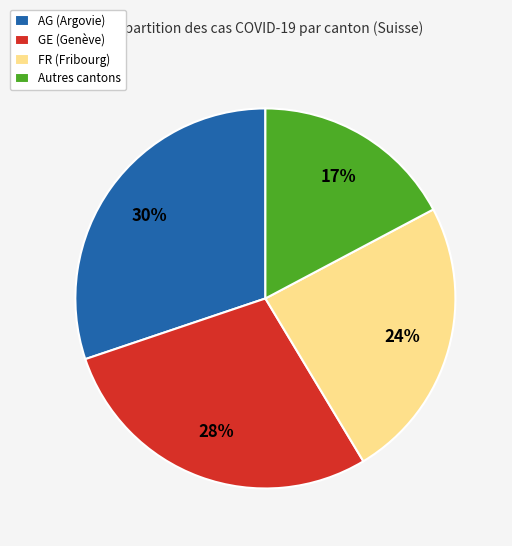

Combined, do Autres cantons and AG (Argovie) account for over 50%?

No